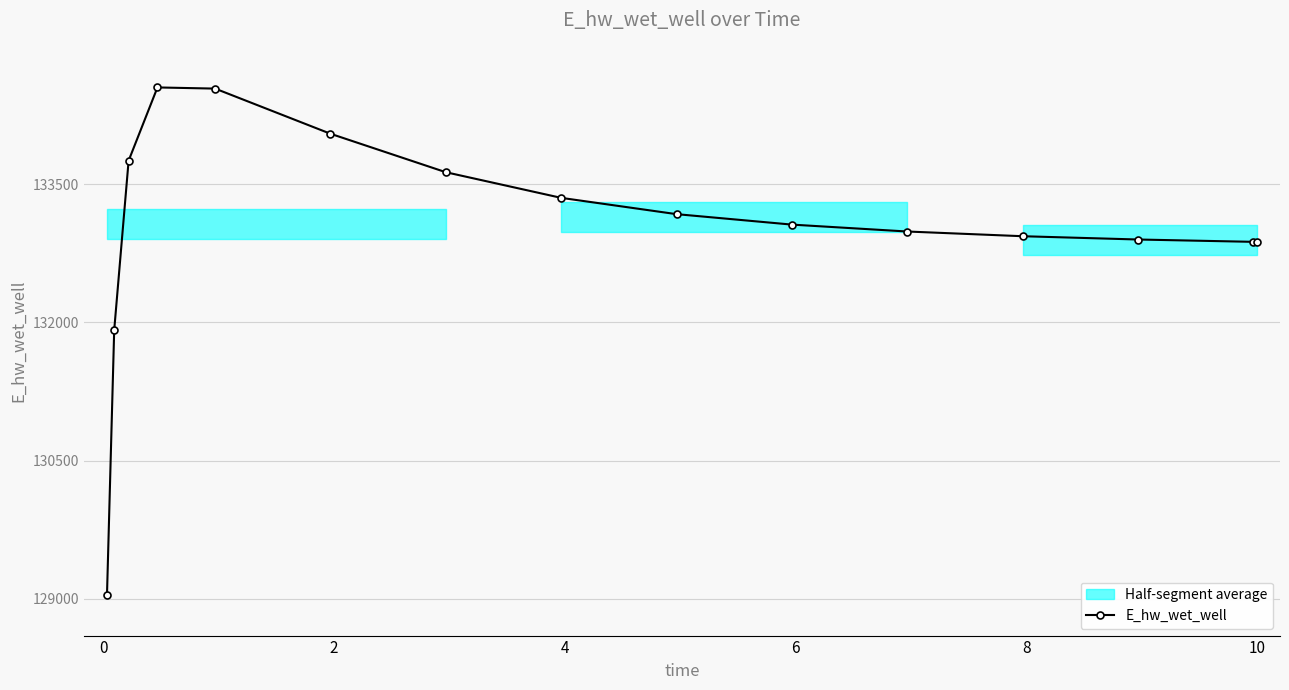

Reading left to right, extract all data points from this chart.

129040.8	131914.2	133753.7	134548.6	134535.9	134045.9	133628.5	133350.2	133173.5	133060.0	132985.1	132934.0	132898.3	132873.0	132872.3